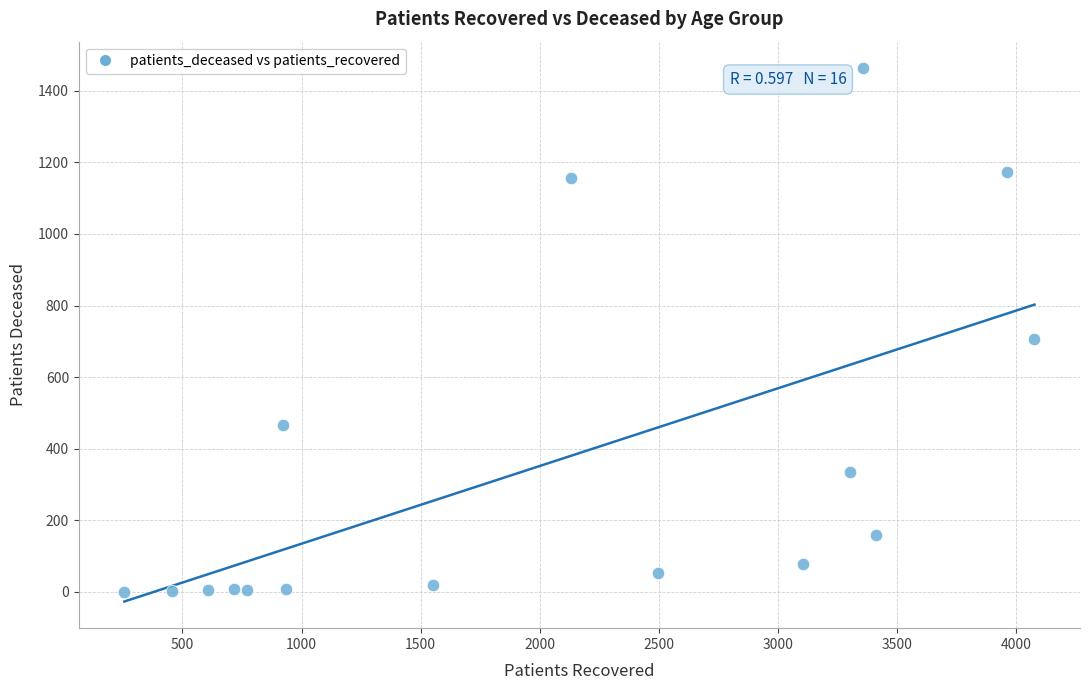

What is the range of X values (max minus min)?

3821